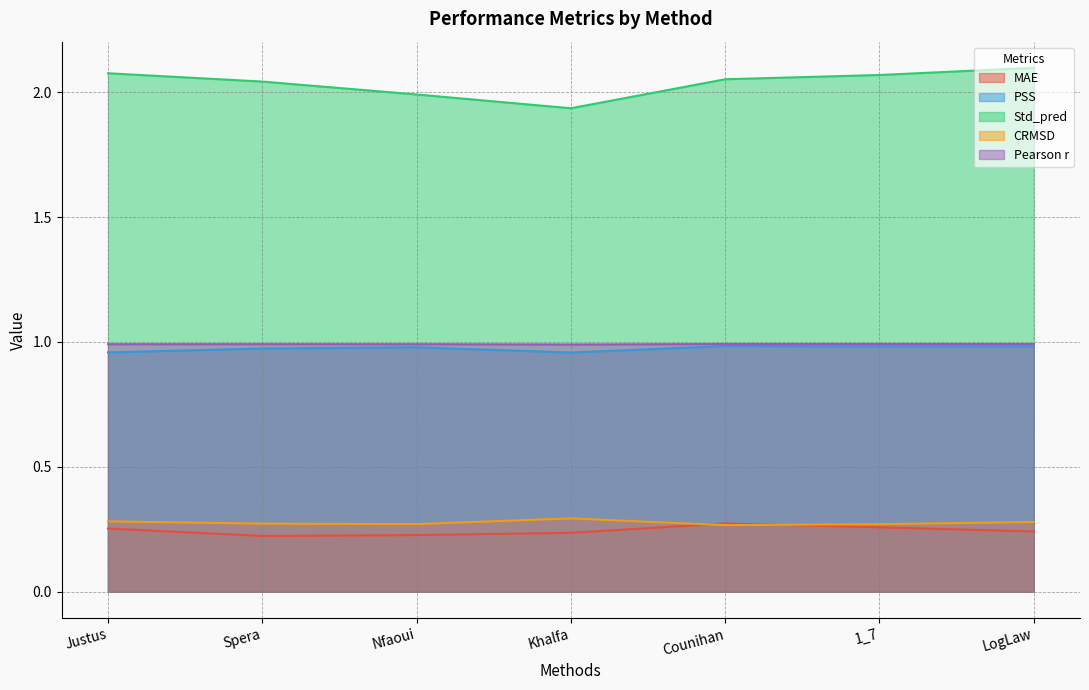

Is the value of PSS at Counihan greater than the value of Pearson r at Counihan?

No